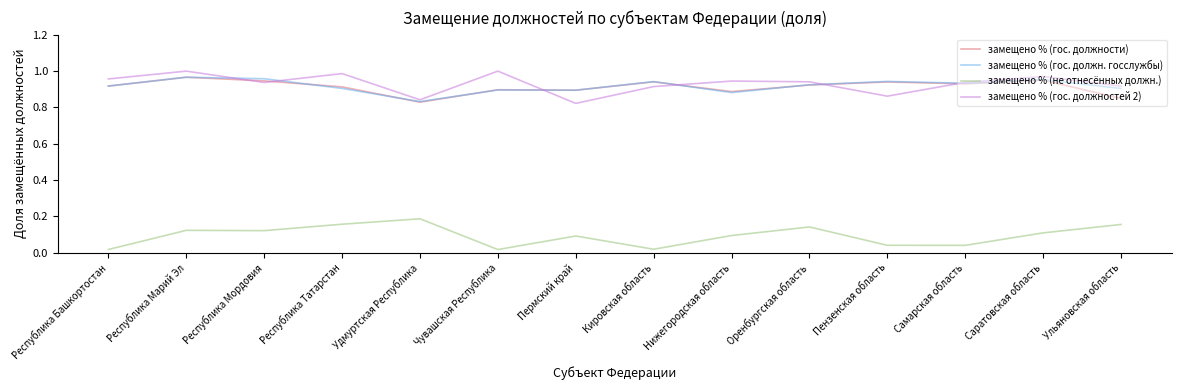

Is the value of замещено % (не отнесённых должн.) at Саратовская область greater than the value of замещено % (гос. должн. госслужбы) at Ульяновская область?

No